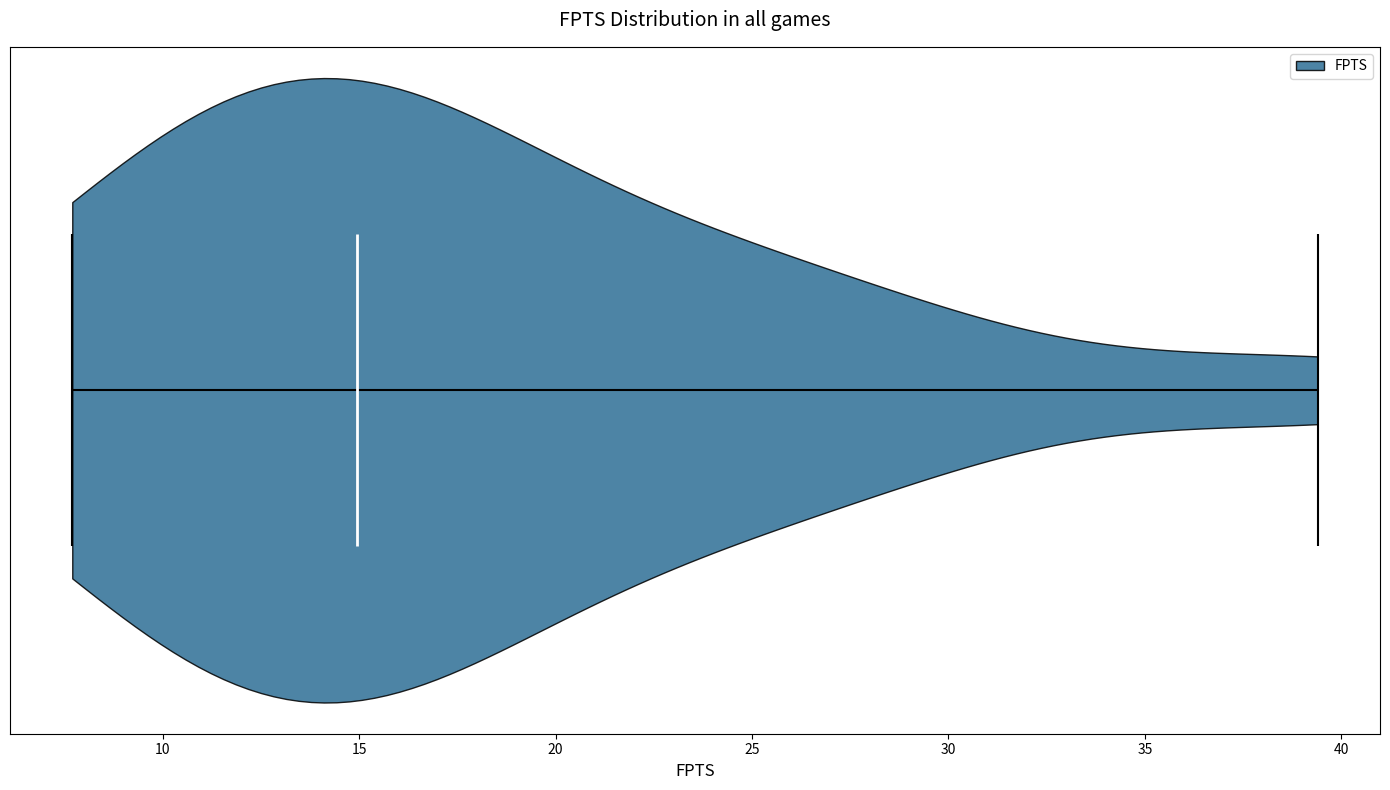

Read this violin plot against the x-axis: where its median line is, and the lowest and highest points the violin reaches. The values are not printed on the chart, so give them approximately, as read against the axis.

median line 15.0, lowest point 7.5, highest point 39.5